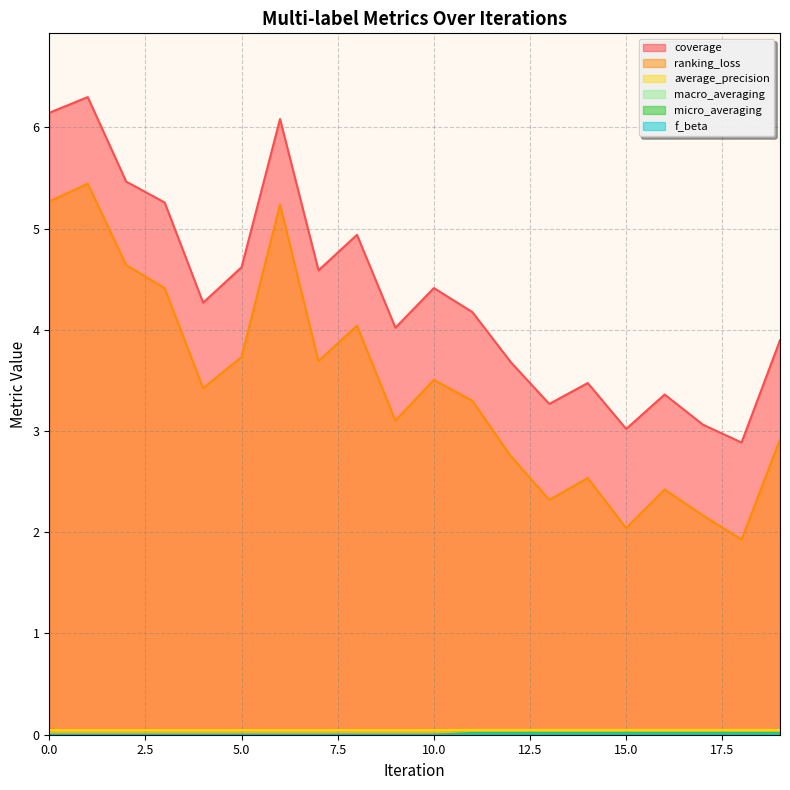

True or false: f_beta and macro_averaging cross at least once.

False